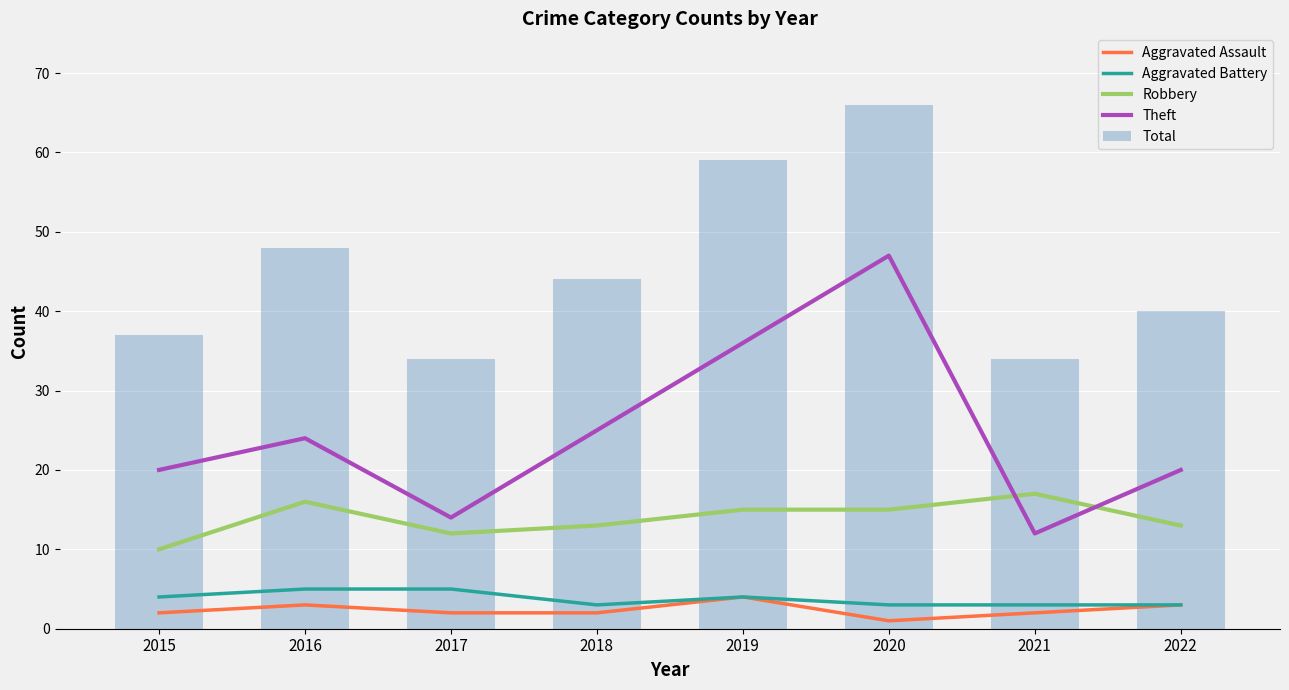

Rank the series by their maximum value, from highest to lowest.

Total, Theft, Robbery, Aggravated Battery, Aggravated Assault